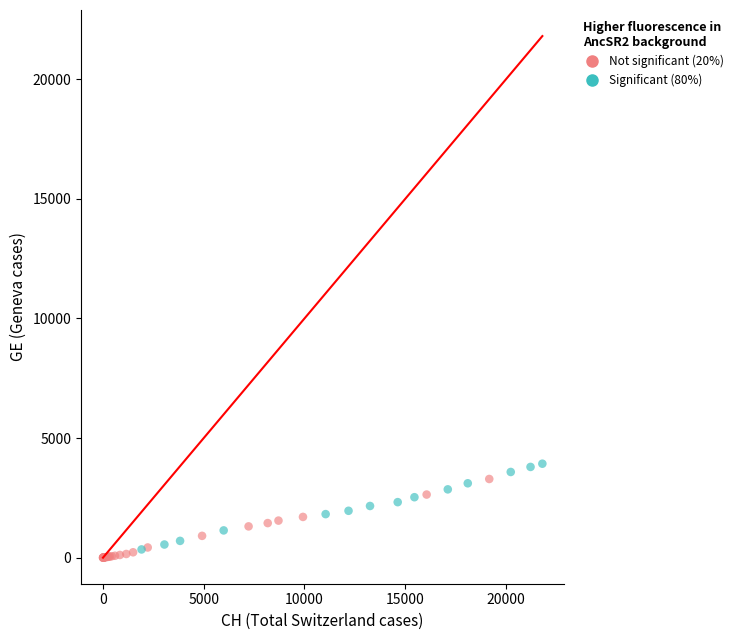

Which series contains the lowest Y value?

Not significant (20%)